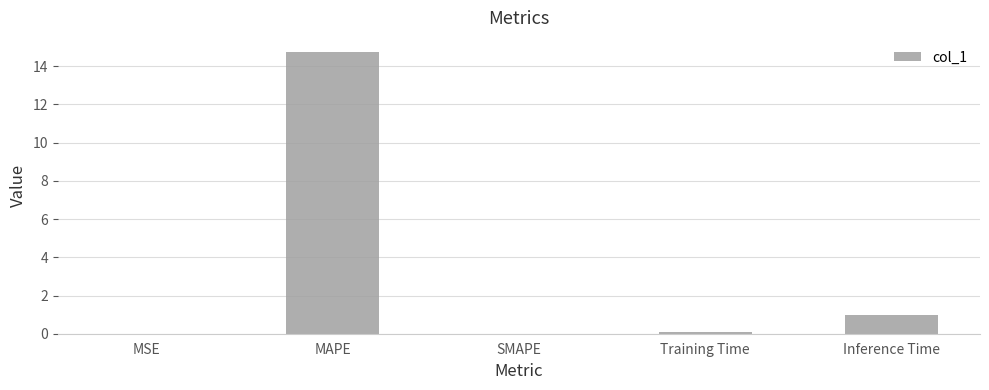

The chart shows a value of 14.7 at MAPE. True or false?

True